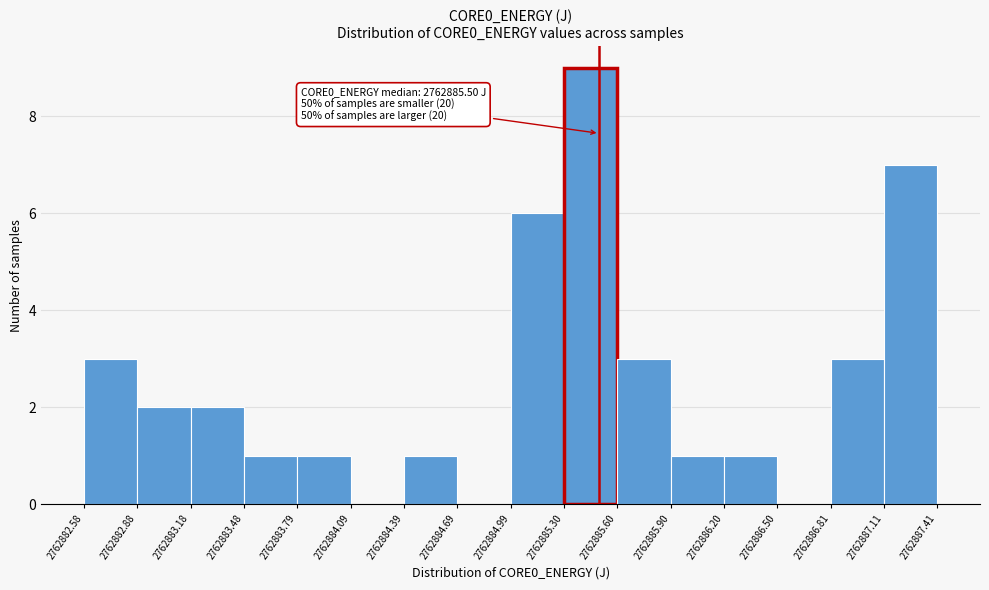

Over which range of the x-axis is the bar tallest?

2762885.30 to 2762885.60